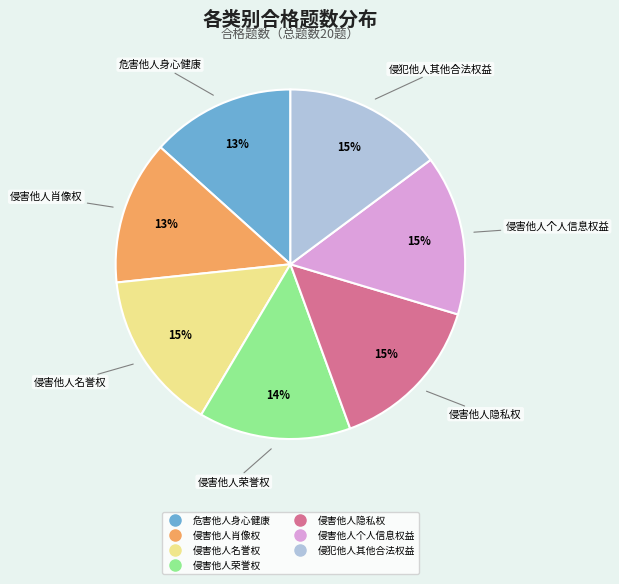

To the nearest percent, what percentage of the pie is 危害他人身心健康?

13%